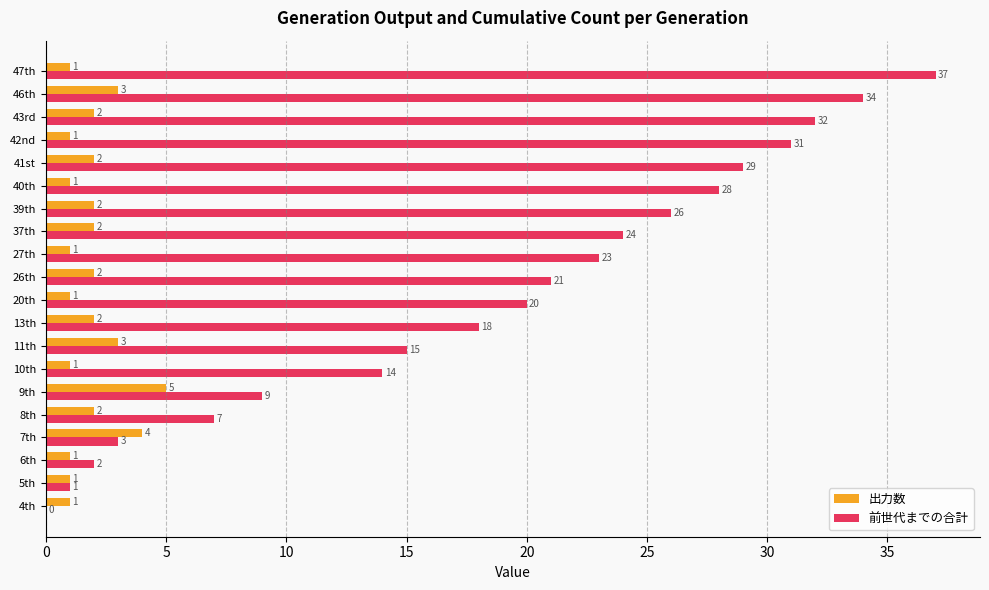

How many positive values does the 前世代までの合計 series have?

19